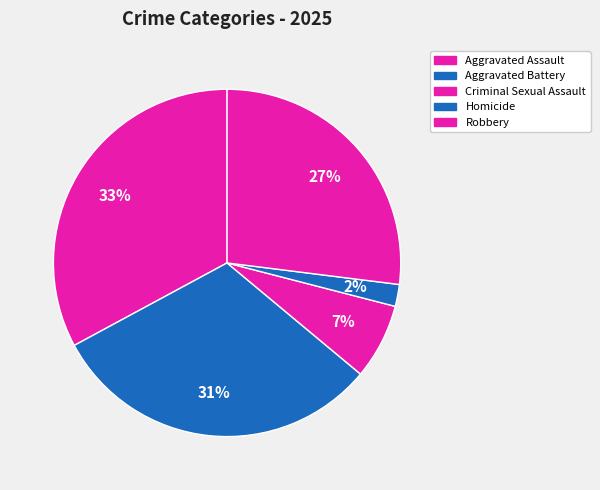

How many slices are in this pie chart?

5